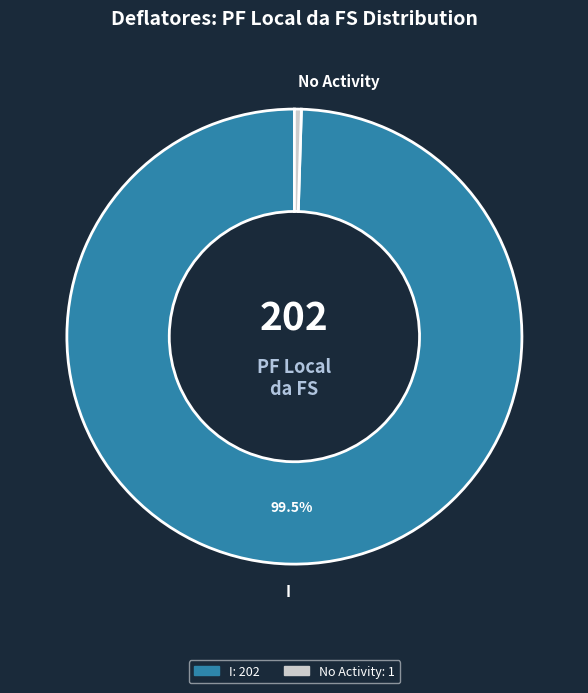

Is there any slice that represents more than half of the pie?

Yes